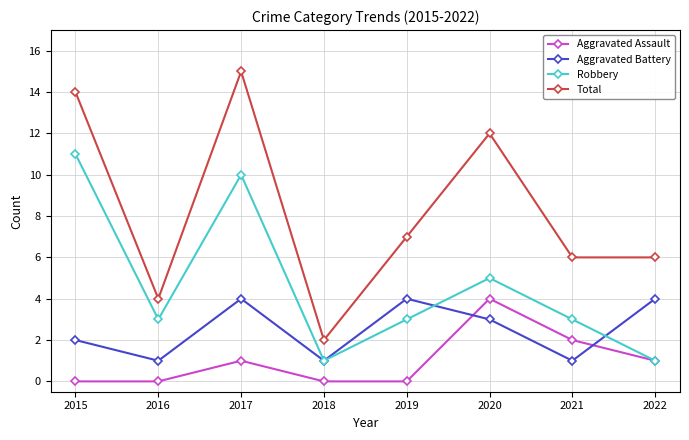

True or false: Aggravated Battery has more than 0 interior local peaks.

True